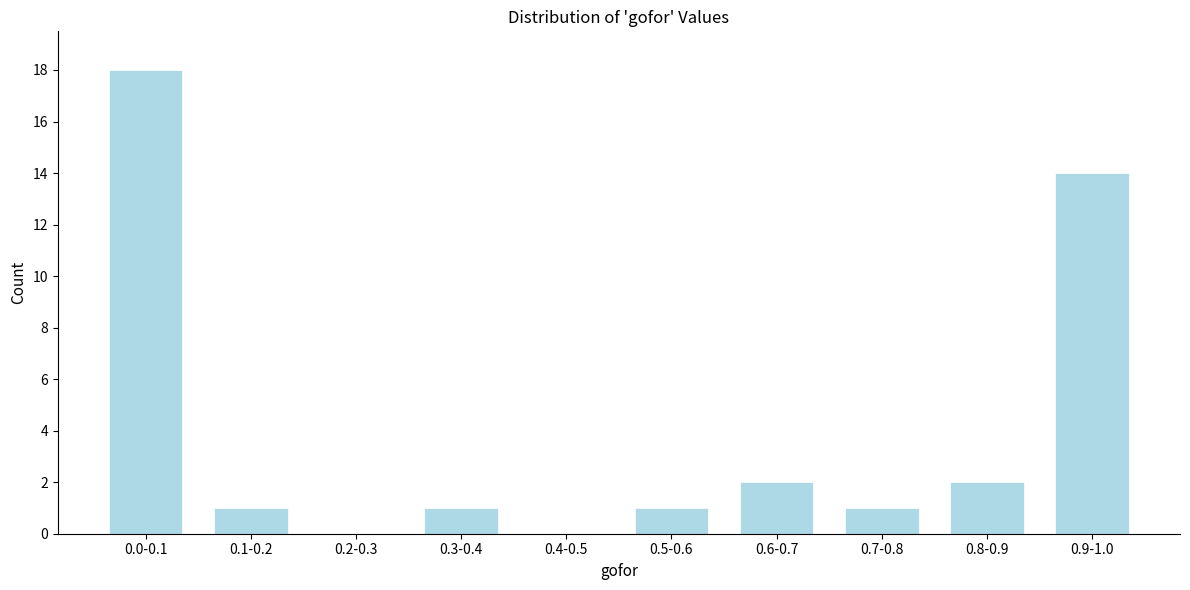

Reading left to right, transcribe all the data shown in this chart.

0.0-0.1=18	0.1-0.2=1	0.2-0.3=0	0.3-0.4=1	0.4-0.5=0	0.5-0.6=1	0.6-0.7=2	0.7-0.8=1	0.8-0.9=2	0.9-1.0=14